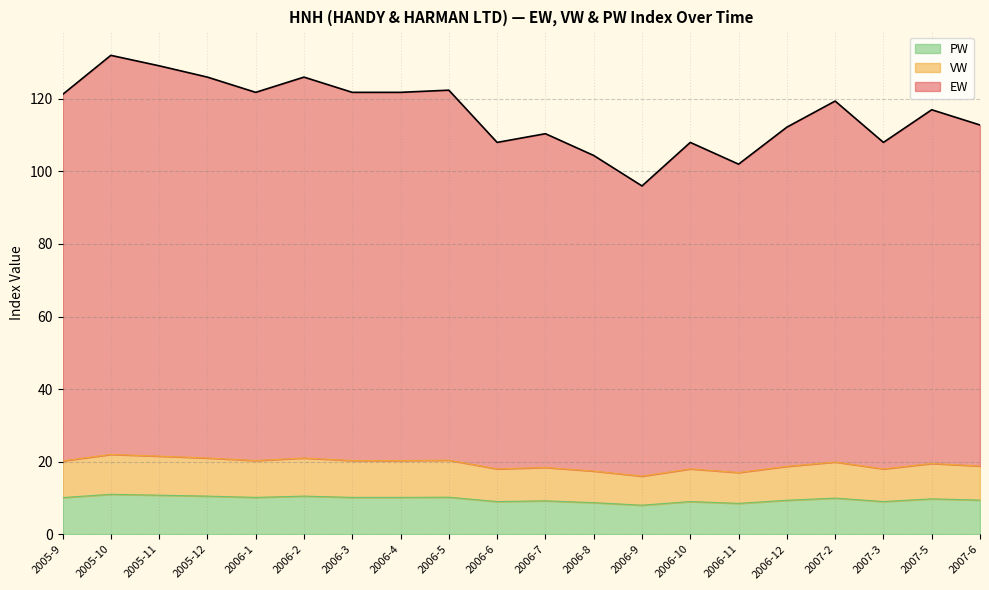

What is the highest value of the PW series?

11.0